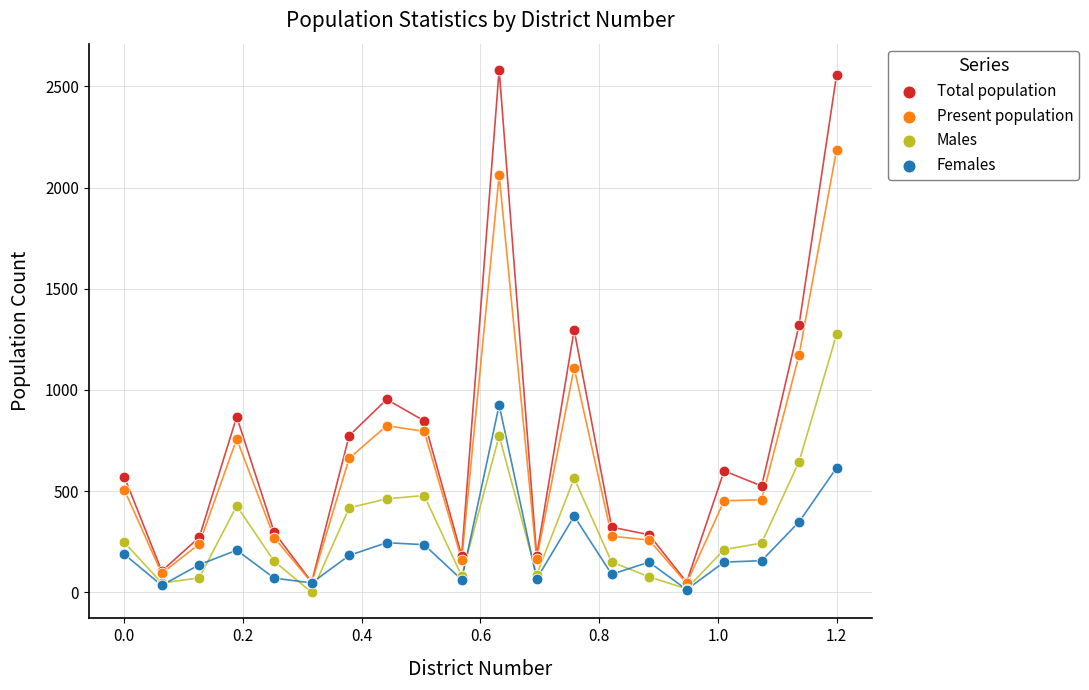

Which series has the largest Y range (max minus min)?

Total population